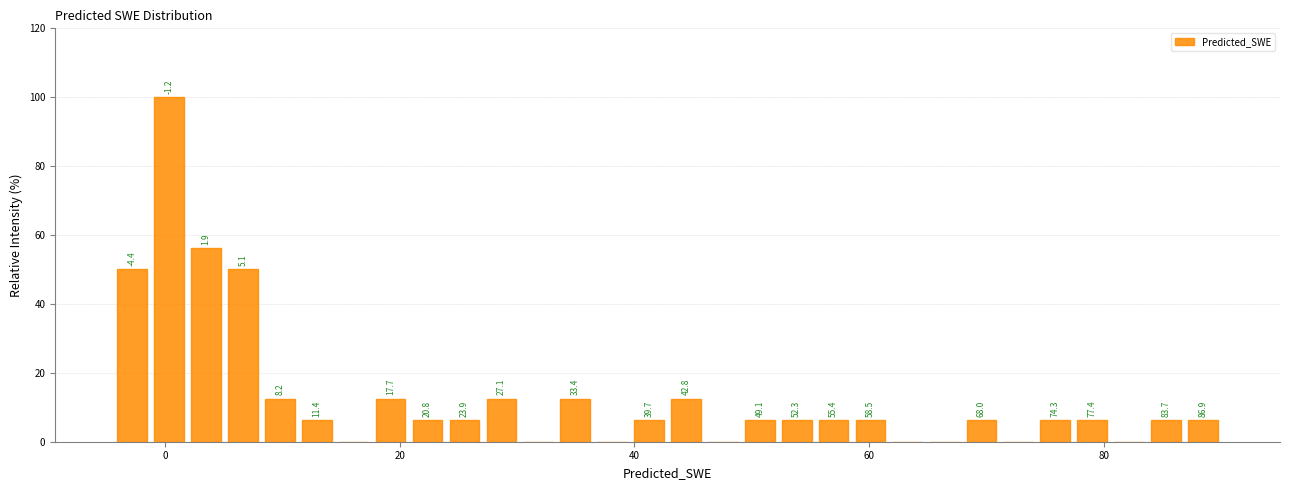

Around what value on the x-axis is the tallest bar? Give the approximate position of its centre, as read against the axis.

0